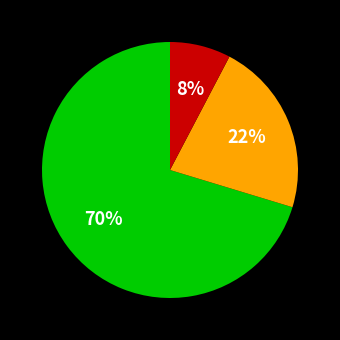

To the nearest percent, what is the average slice percentage?

33%